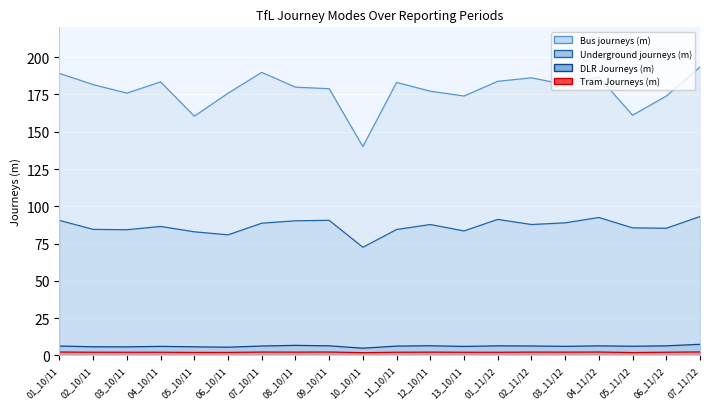

At which label does Underground journeys (m) reach its minimum?

10_10/11